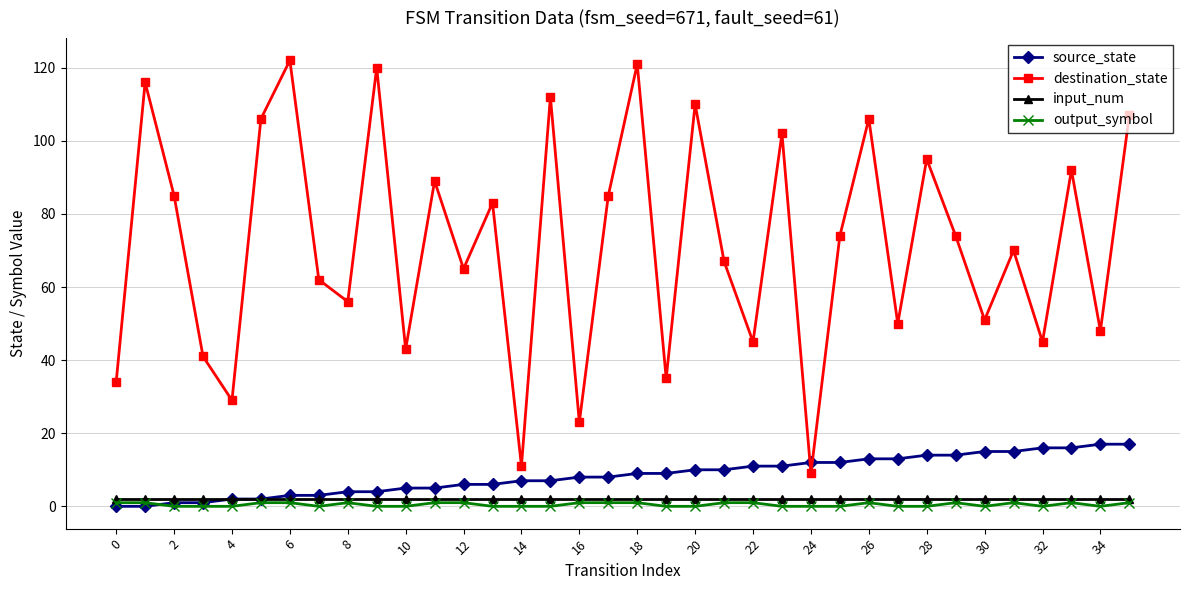

Which series has the widest spread of values?

destination_state